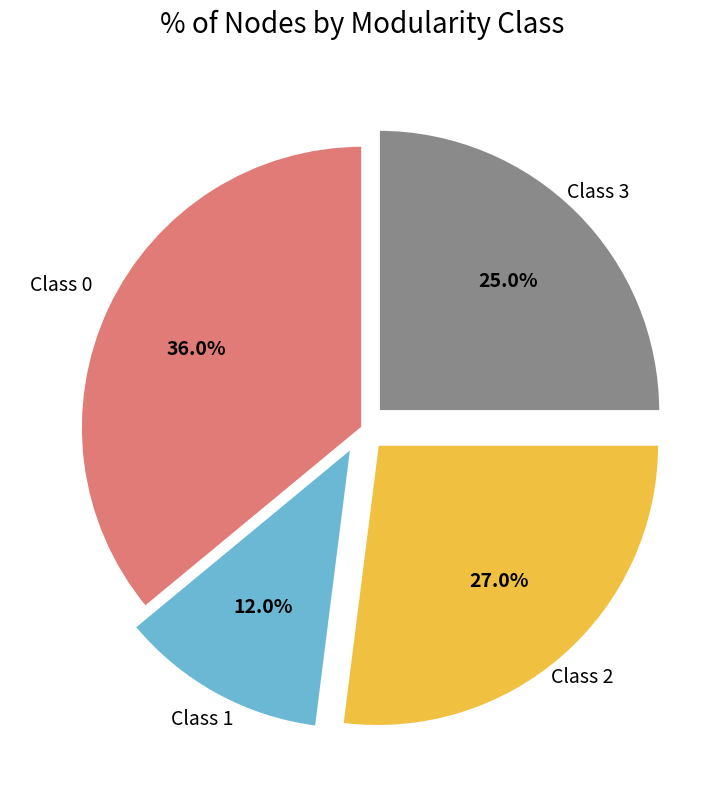

Is there any slice that represents more than half of the pie?

No